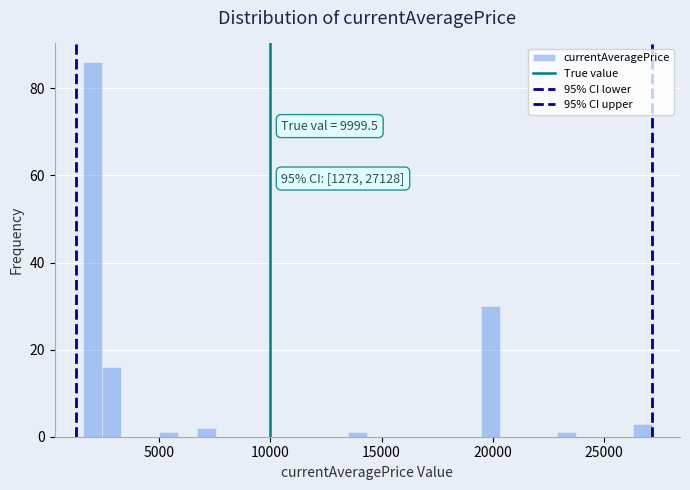

Around what value on the x-axis is the tallest bar? Give the approximate position of its centre, as read against the axis.

2000